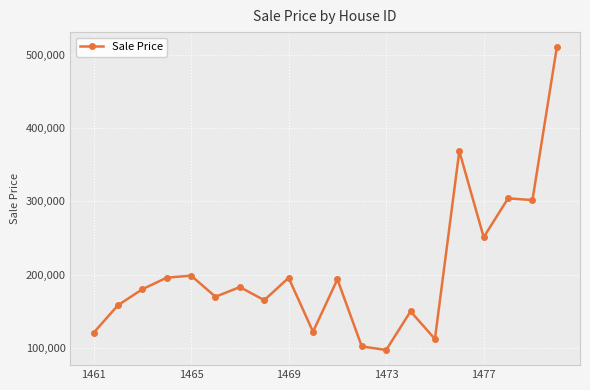

What is the maximum value shown in the chart?

510153.4